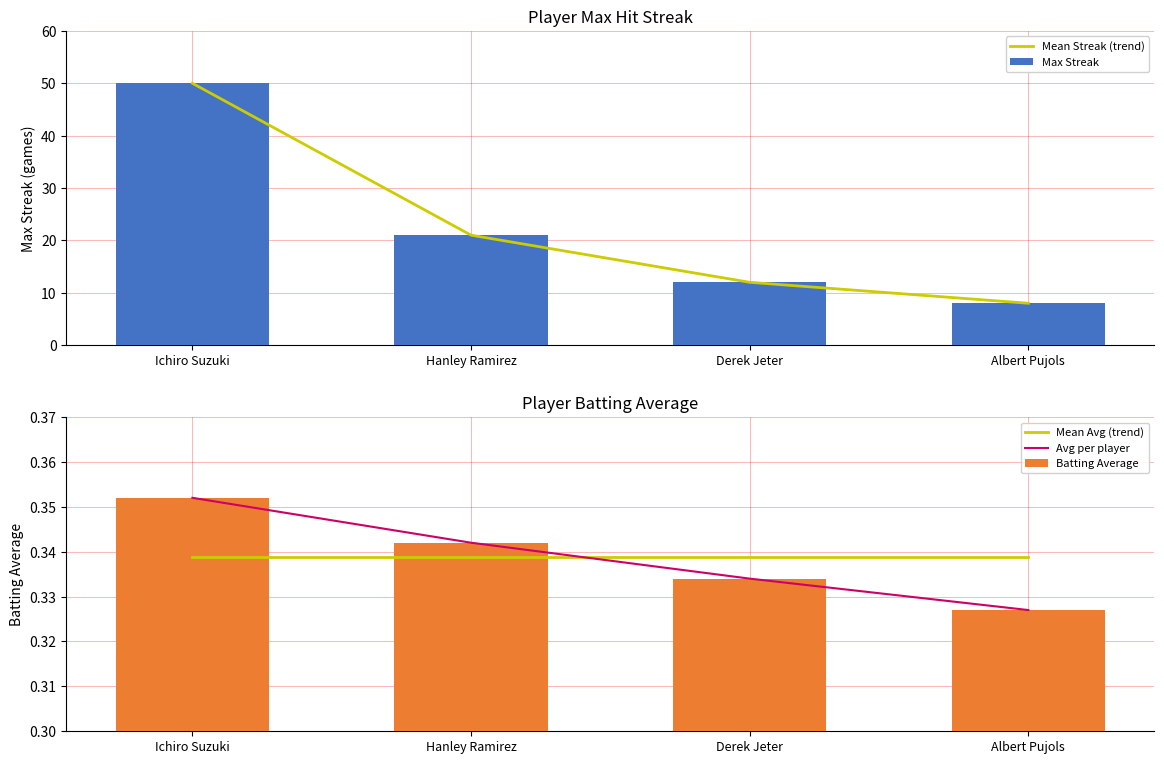

How many data points in Mean Streak (trend) are above 21?

1